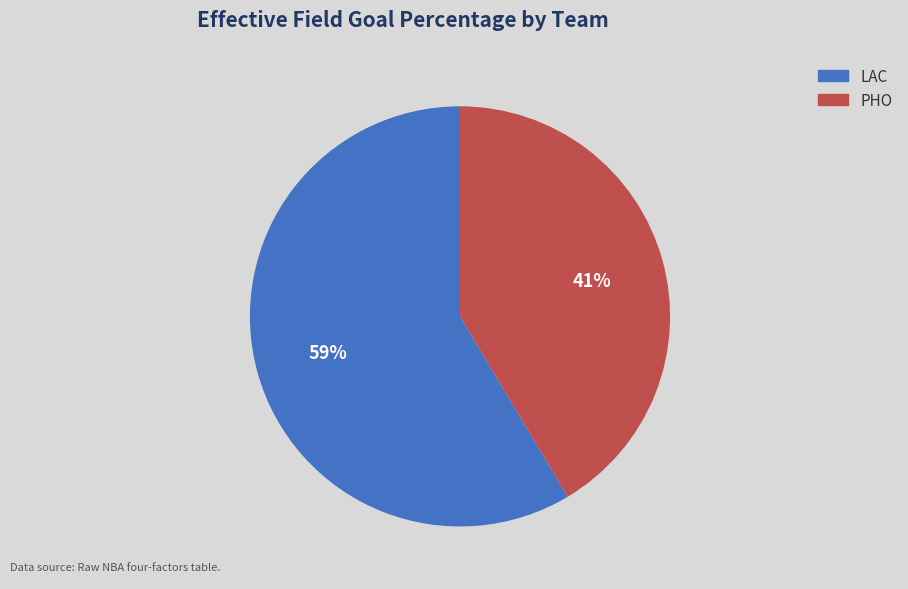

How many segments does this pie chart have?

2